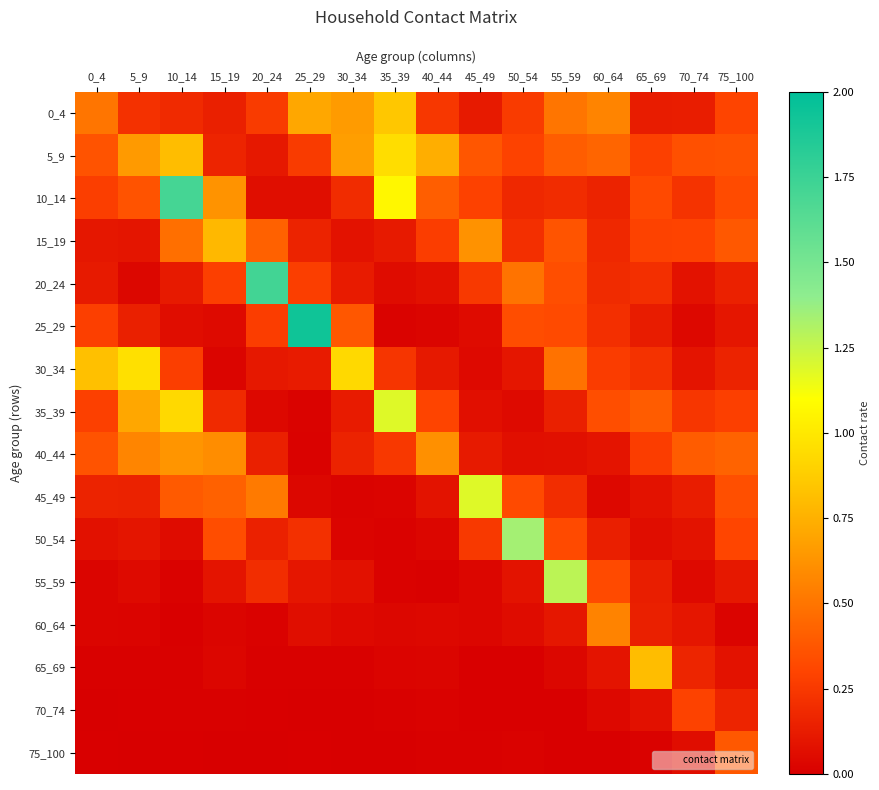

Reading left to right, extract all data points from this chart.

0_4: 0_4=0.5	5_9=0.2	10_14=0.2	15_19=0.1	20_24=0.3	25_29=0.7	30_34=0.7	35_39=0.8	40_44=0.2	45_49=0.1	50_54=0.3	55_59=0.5	60_64=0.6	65_69=0.1	70_74=0.1	75_100=0.3
5_9: 0_4=0.4	5_9=0.7	10_14=0.8	15_19=0.2	20_24=0.1	25_29=0.3	30_34=0.7	35_39=1.0	40_44=0.7	45_49=0.4	50_54=0.3	55_59=0.4	60_64=0.4	65_69=0.3	70_74=0.3	75_100=0.4
10_14: 0_4=0.3	5_9=0.4	10_14=1.7	15_19=0.6	20_24=0.1	25_29=0.1	30_34=0.2	35_39=1.1	40_44=0.4	45_49=0.3	50_54=0.2	55_59=0.2	60_64=0.2	65_69=0.3	70_74=0.2	75_100=0.3
15_19: 0_4=0.1	5_9=0.1	10_14=0.5	15_19=0.8	20_24=0.4	25_29=0.2	30_34=0.1	35_39=0.1	40_44=0.3	45_49=0.6	50_54=0.2	55_59=0.4	60_64=0.2	65_69=0.3	70_74=0.3	75_100=0.4
20_24: 0_4=0.1	5_9=0.0	10_14=0.1	15_19=0.3	20_24=1.7	25_29=0.3	30_34=0.1	35_39=0.1	40_44=0.1	45_49=0.3	50_54=0.5	55_59=0.3	60_64=0.2	65_69=0.2	70_74=0.1	75_100=0.1
25_29: 0_4=0.3	5_9=0.1	10_14=0.1	15_19=0.1	20_24=0.3	25_29=1.9	30_34=0.4	35_39=0.0	40_44=0.0	45_49=0.1	50_54=0.3	55_59=0.3	60_64=0.2	65_69=0.1	70_74=0.0	75_100=0.1
30_34: 0_4=0.8	5_9=1.0	10_14=0.3	15_19=0.0	20_24=0.1	25_29=0.1	30_34=0.9	35_39=0.2	40_44=0.1	45_49=0.0	50_54=0.1	55_59=0.5	60_64=0.3	65_69=0.2	70_74=0.1	75_100=0.2
35_39: 0_4=0.3	5_9=0.7	10_14=0.9	15_19=0.2	20_24=0.0	25_29=0.0	30_34=0.1	35_39=1.2	40_44=0.3	45_49=0.1	50_54=0.1	55_59=0.1	60_64=0.3	65_69=0.4	70_74=0.2	75_100=0.3
40_44: 0_4=0.4	5_9=0.6	10_14=0.6	15_19=0.6	20_24=0.1	25_29=0.0	30_34=0.2	35_39=0.2	40_44=0.6	45_49=0.1	50_54=0.1	55_59=0.1	60_64=0.1	65_69=0.3	70_74=0.4	75_100=0.4
45_49: 0_4=0.2	5_9=0.1	10_14=0.4	15_19=0.4	20_24=0.5	25_29=0.0	30_34=0.0	35_39=0.0	40_44=0.1	45_49=1.2	50_54=0.3	55_59=0.2	60_64=0.0	65_69=0.1	70_74=0.1	75_100=0.3
50_54: 0_4=0.1	5_9=0.1	10_14=0.1	15_19=0.3	20_24=0.1	25_29=0.2	30_34=0.0	35_39=0.0	40_44=0.0	45_49=0.3	50_54=1.3	55_59=0.3	60_64=0.1	65_69=0.1	70_74=0.1	75_100=0.3
55_59: 0_4=0.0	5_9=0.0	10_14=0.0	15_19=0.1	20_24=0.2	25_29=0.1	30_34=0.1	35_39=0.0	40_44=0.0	45_49=0.0	50_54=0.1	55_59=1.3	60_64=0.3	65_69=0.1	70_74=0.0	75_100=0.1
60_64: 0_4=0.0	5_9=0.0	10_14=0.0	15_19=0.0	20_24=0.0	25_29=0.1	30_34=0.0	35_39=0.0	40_44=0.0	45_49=0.0	50_54=0.1	55_59=0.1	60_64=0.6	65_69=0.1	70_74=0.1	75_100=0.0
65_69: 0_4=0.0	5_9=0.0	10_14=0.0	15_19=0.0	20_24=0.0	25_29=0.0	30_34=0.0	35_39=0.0	40_44=0.0	45_49=0.0	50_54=0.0	55_59=0.0	60_64=0.1	65_69=0.8	70_74=0.2	75_100=0.1
70_74: 0_4=0.0	5_9=0.0	10_14=0.0	15_19=0.0	20_24=0.0	25_29=0.0	30_34=0.0	35_39=0.0	40_44=0.0	45_49=0.0	50_54=0.0	55_59=0.0	60_64=0.0	65_69=0.1	70_74=0.3	75_100=0.2
75_100: 0_4=0.0	5_9=0.0	10_14=0.0	15_19=0.0	20_24=0.0	25_29=0.0	30_34=0.0	35_39=0.0	40_44=0.0	45_49=0.0	50_54=0.0	55_59=0.0	60_64=0.0	65_69=0.0	70_74=0.1	75_100=0.4